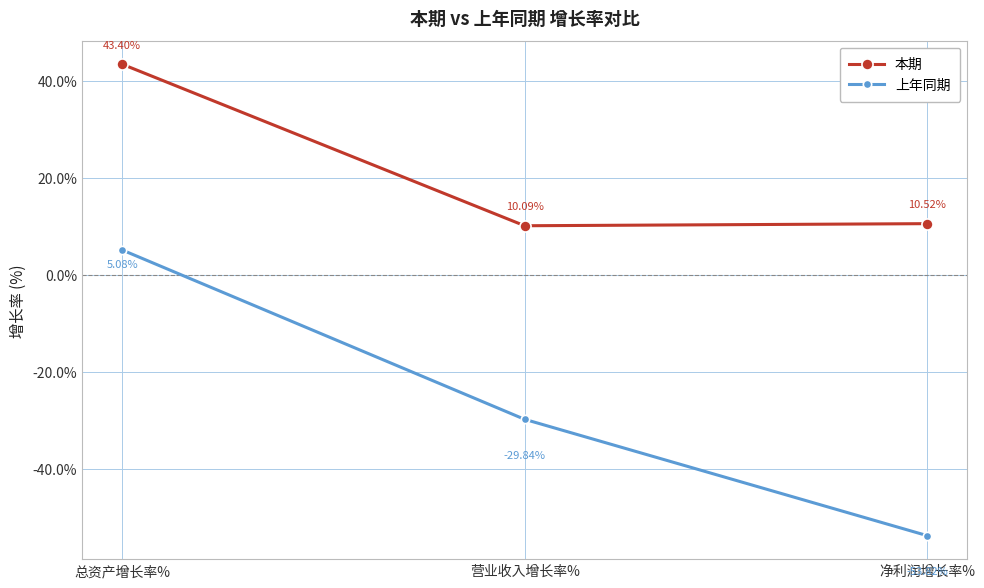

At which label does 本期 reach its minimum?

营业收入增长率%